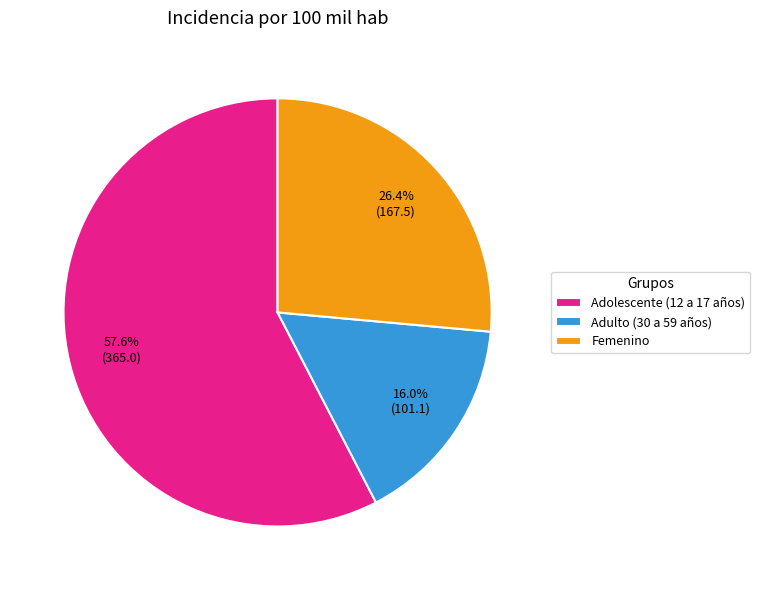

Approximately how many times larger is the value at Femenino compared to Adolescente (12 a 17 años)?

0.5